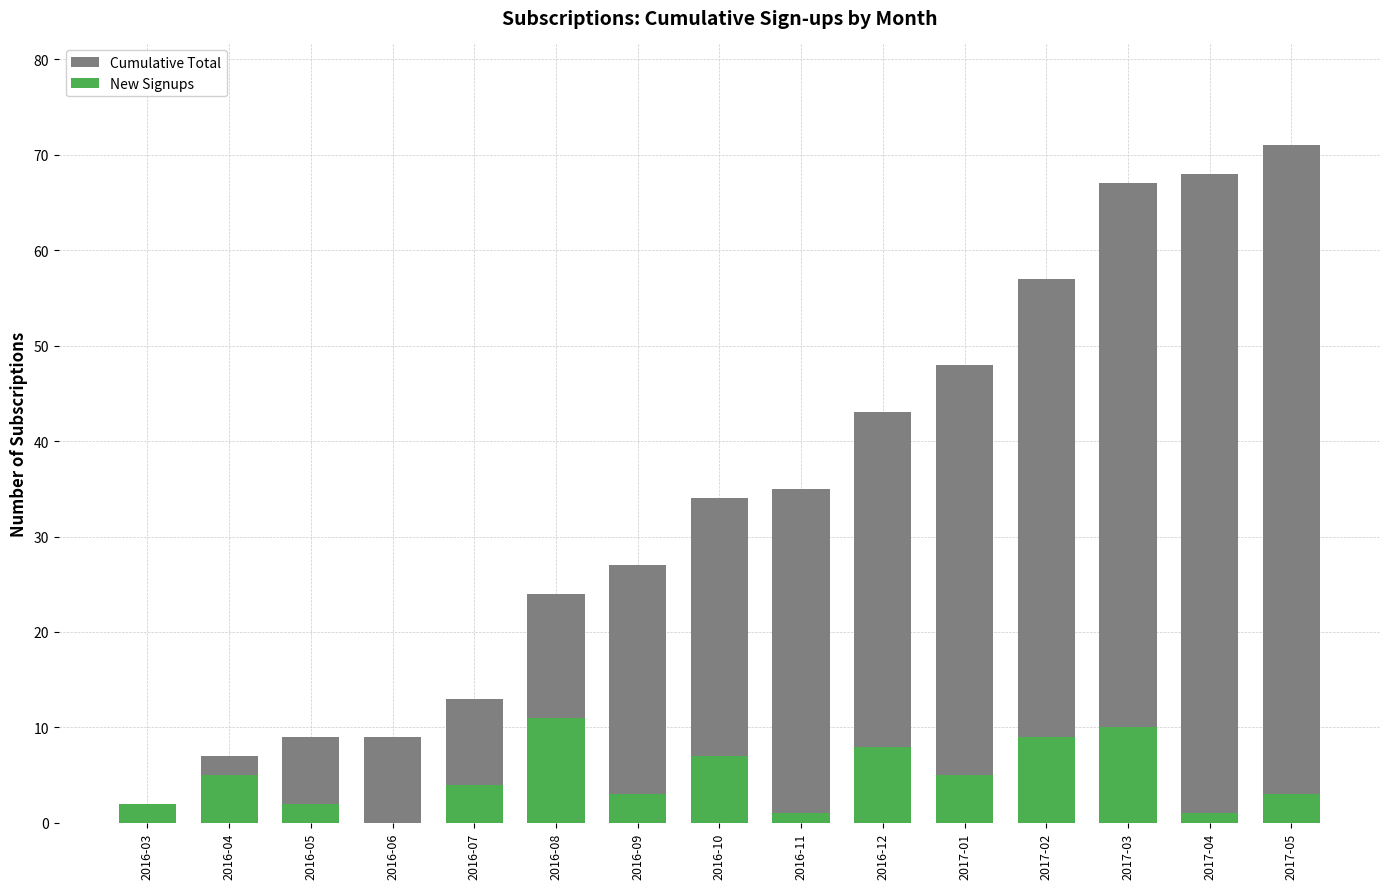

How many groups of bars are there?

15